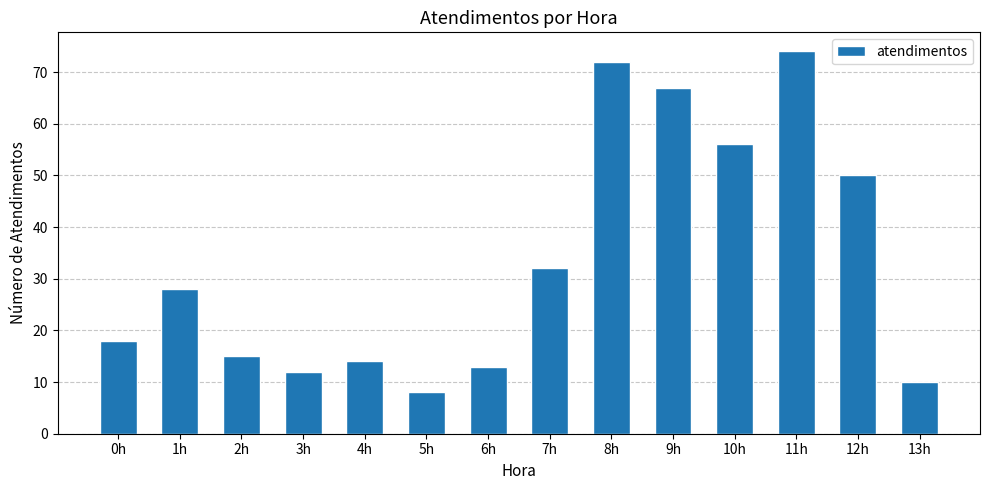

The chart shows a value of 113 at 9h. True or false?

False